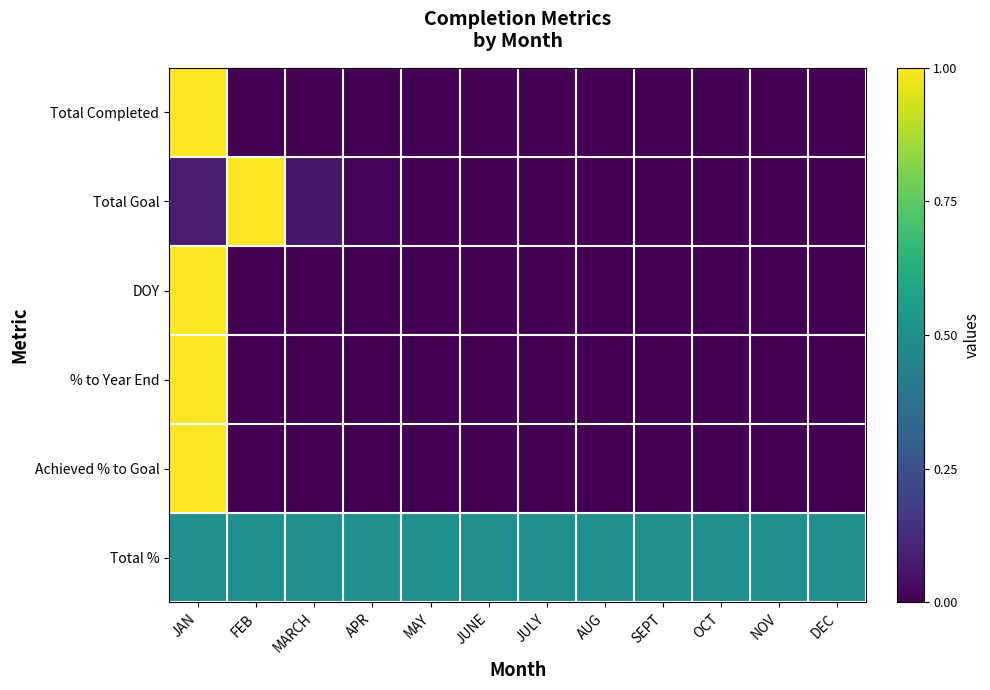

Which series has the widest spread of values?

Total Completed